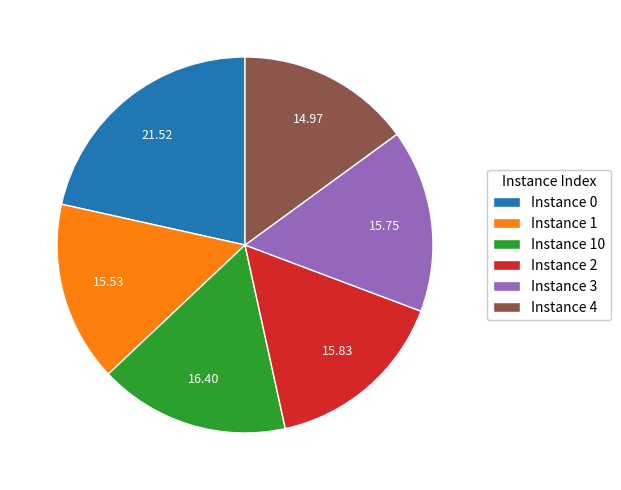

Approximately how many times larger is the value at Instance 0 compared to Instance 1?

1.4